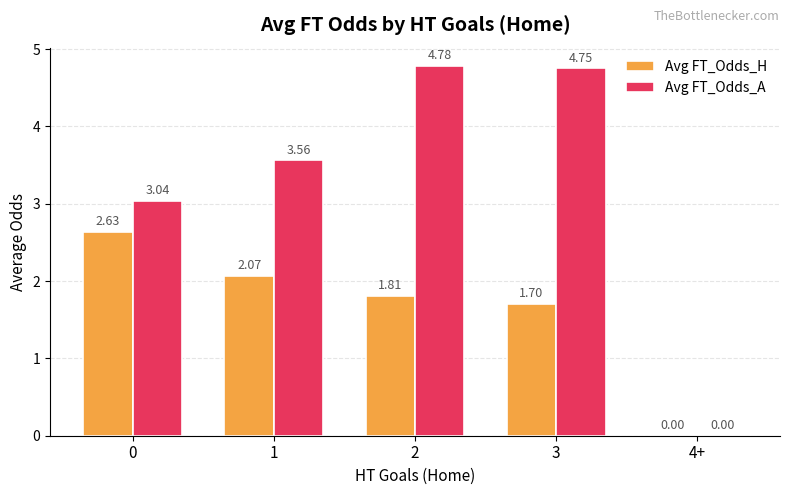

What is the sum of all Avg FT_Odds_A values?

16.1